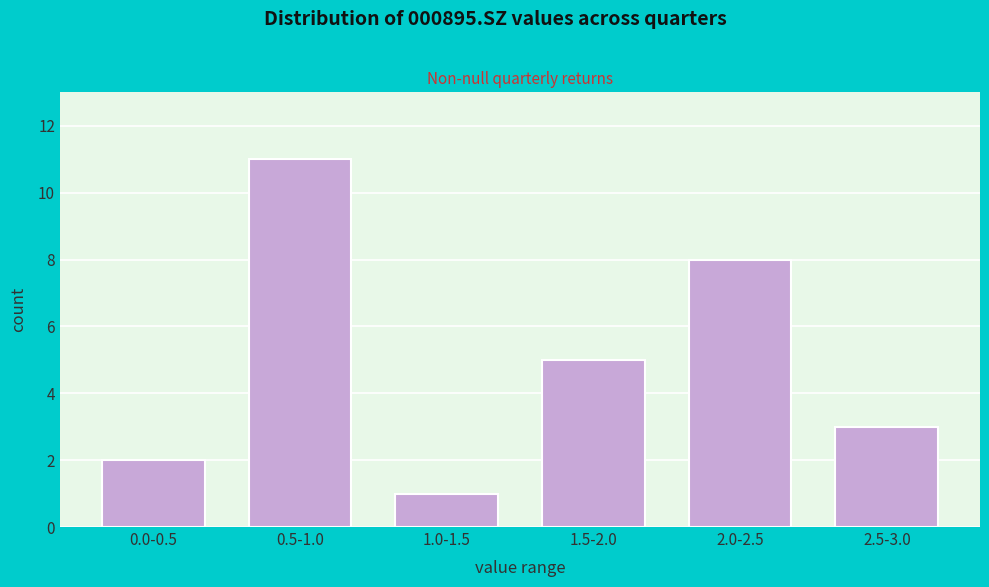

Reading right to left, transcribe all the data shown in this chart.

3	8	5	1	11	2